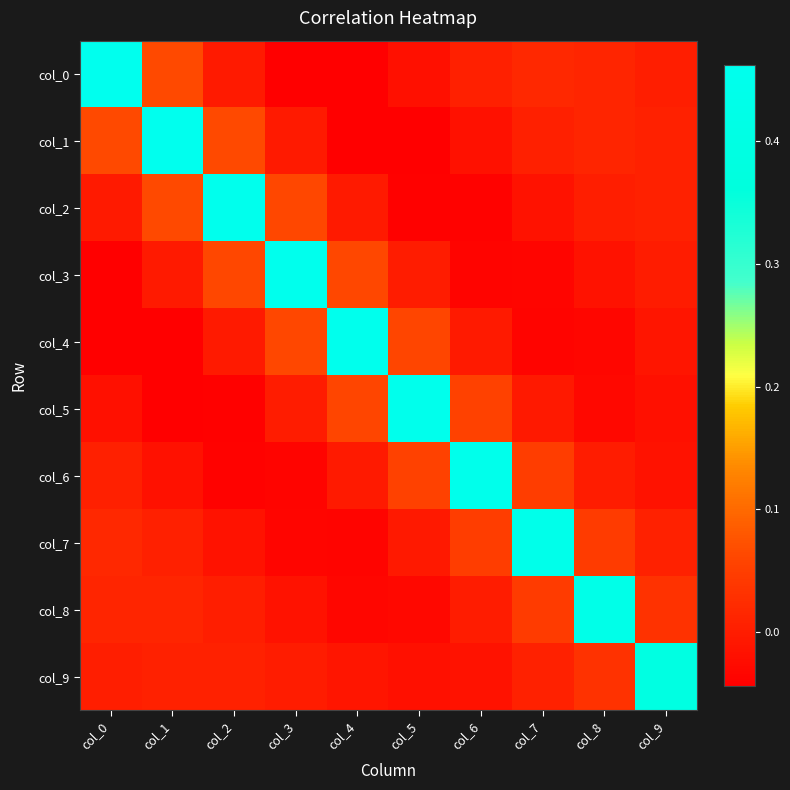

Reading left to right, extract all data points from this chart.

col_0: col_0=0.5	col_1=0.1	col_2=-0.0	col_3=-0.0	col_4=-0.0	col_5=-0.0	col_6=0.0	col_7=0.0	col_8=0.0	col_9=0.0
col_1: col_0=0.1	col_1=0.5	col_2=0.1	col_3=-0.0	col_4=-0.0	col_5=-0.0	col_6=-0.0	col_7=0.0	col_8=0.0	col_9=0.0
col_2: col_0=-0.0	col_1=0.1	col_2=0.5	col_3=0.1	col_4=-0.0	col_5=-0.0	col_6=-0.0	col_7=-0.0	col_8=0.0	col_9=0.0
col_3: col_0=-0.0	col_1=-0.0	col_2=0.1	col_3=0.5	col_4=0.1	col_5=-0.0	col_6=-0.0	col_7=-0.0	col_8=-0.0	col_9=-0.0
col_4: col_0=-0.0	col_1=-0.0	col_2=-0.0	col_3=0.1	col_4=0.5	col_5=0.1	col_6=-0.0	col_7=-0.0	col_8=-0.0	col_9=-0.0
col_5: col_0=-0.0	col_1=-0.0	col_2=-0.0	col_3=-0.0	col_4=0.1	col_5=0.5	col_6=0.1	col_7=-0.0	col_8=-0.0	col_9=-0.0
col_6: col_0=0.0	col_1=-0.0	col_2=-0.0	col_3=-0.0	col_4=-0.0	col_5=0.1	col_6=0.4	col_7=0.0	col_8=-0.0	col_9=-0.0
col_7: col_0=0.0	col_1=0.0	col_2=-0.0	col_3=-0.0	col_4=-0.0	col_5=-0.0	col_6=0.0	col_7=0.4	col_8=0.0	col_9=0.0
col_8: col_0=0.0	col_1=0.0	col_2=0.0	col_3=-0.0	col_4=-0.0	col_5=-0.0	col_6=-0.0	col_7=0.0	col_8=0.4	col_9=0.0
col_9: col_0=0.0	col_1=0.0	col_2=0.0	col_3=-0.0	col_4=-0.0	col_5=-0.0	col_6=-0.0	col_7=0.0	col_8=0.0	col_9=0.4